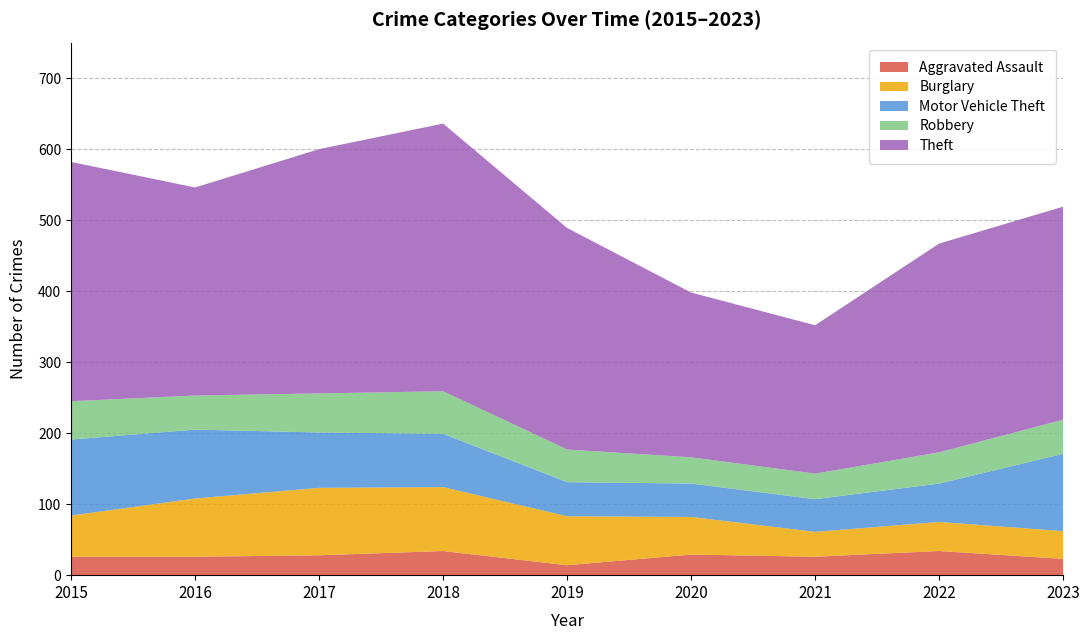

Reading left to right, extract all data points from this chart.

Aggravated Assault: 26	26	28	34	14	29	26	34	23
Burglary: 58	82	95	90	69	53	35	41	39
Motor Vehicle Theft: 107	97	78	75	48	47	46	54	109
Robbery: 54	48	55	60	46	37	36	44	48
Theft: 337	293	344	377	312	232	209	294	300